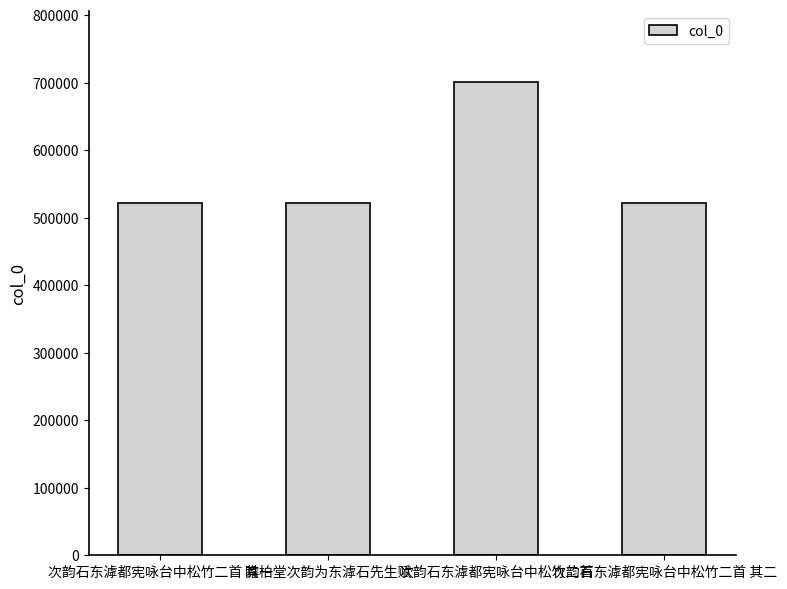

What is the value of the 1st bar from the left?

521900